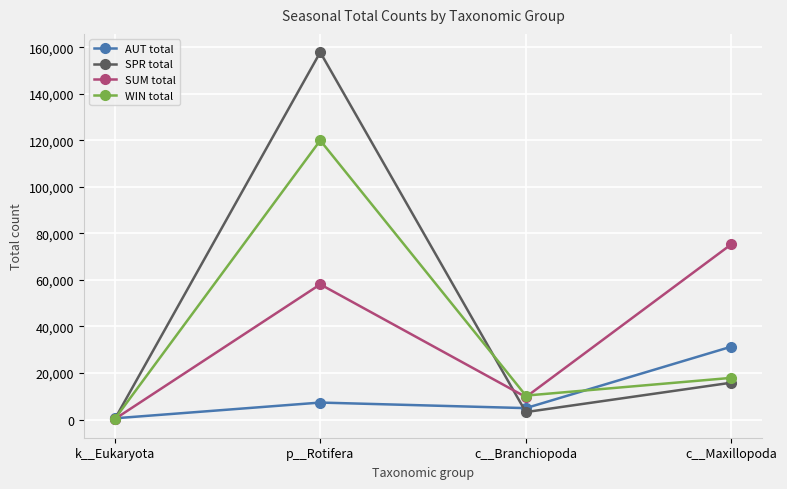

Rank the series by their maximum value, from lowest to highest.

AUT total, SUM total, WIN total, SPR total